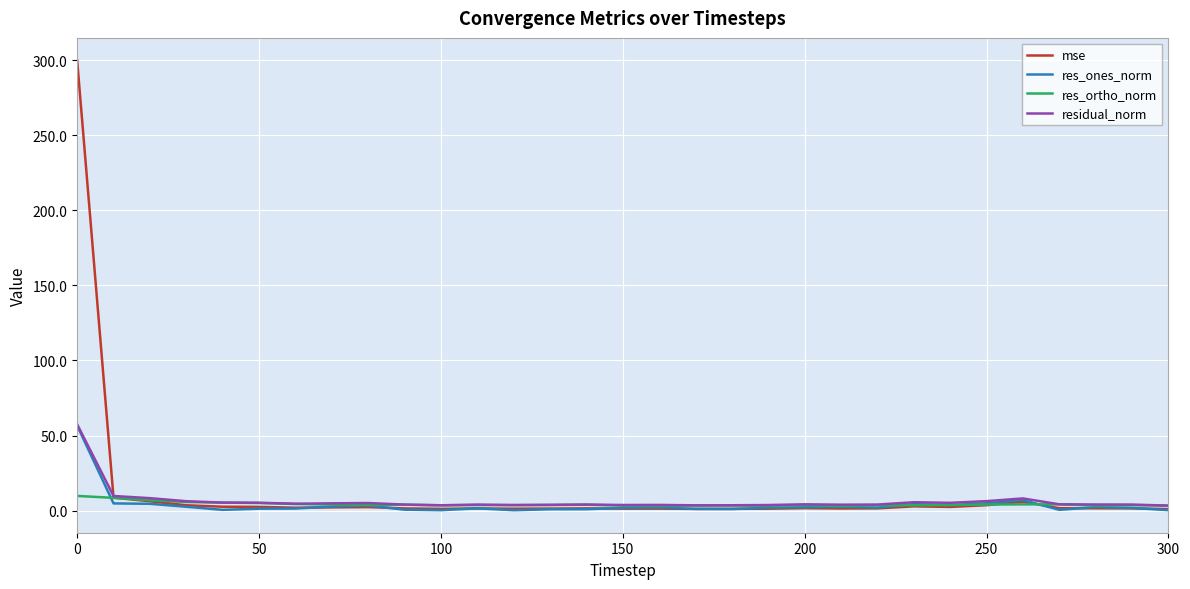

Which series has the widest spread of values?

mse